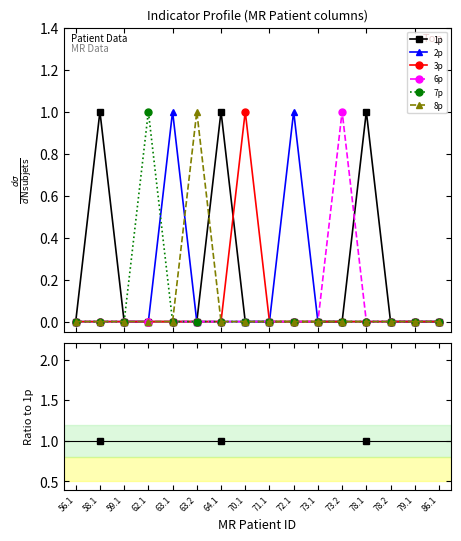

How many lines are shown in the chart?

6